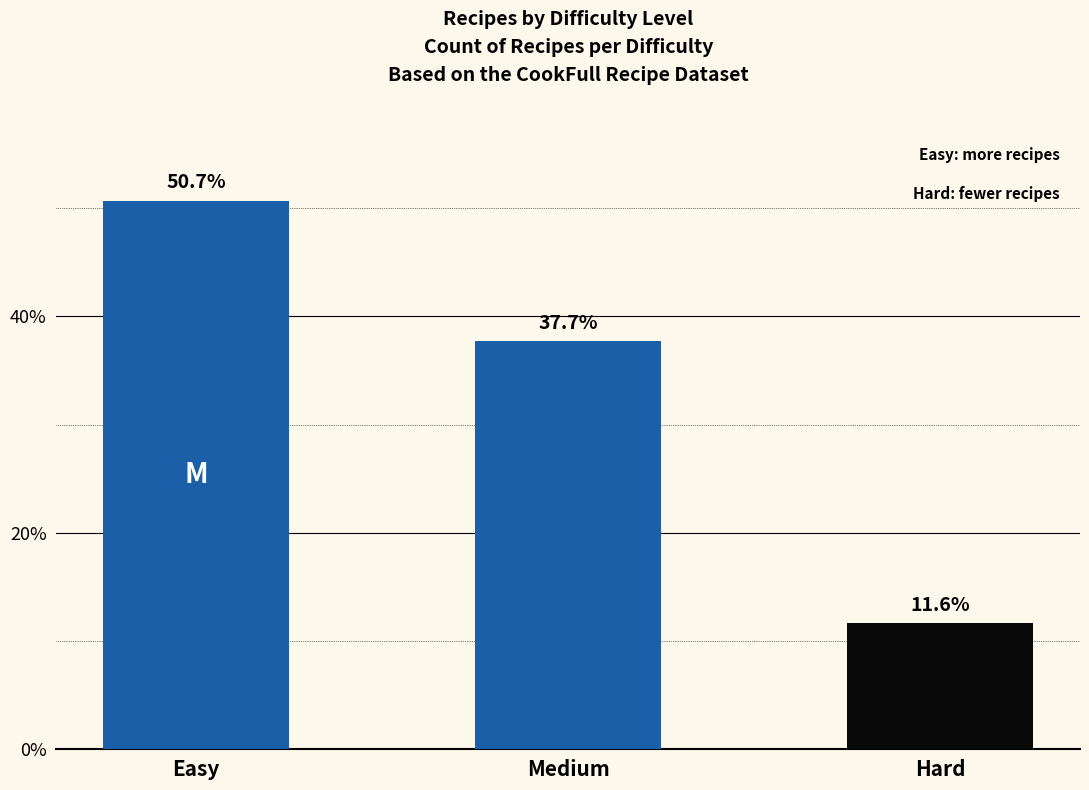

What is the difference between the second highest and minimum values?

26.0